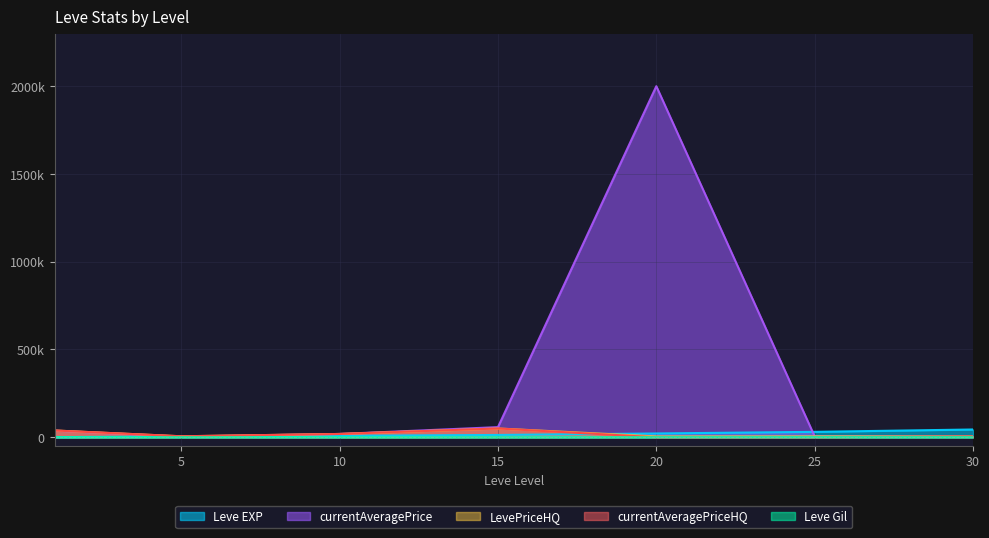

What is the value of the Leve EXP point at the 4th from the left?

13040.0